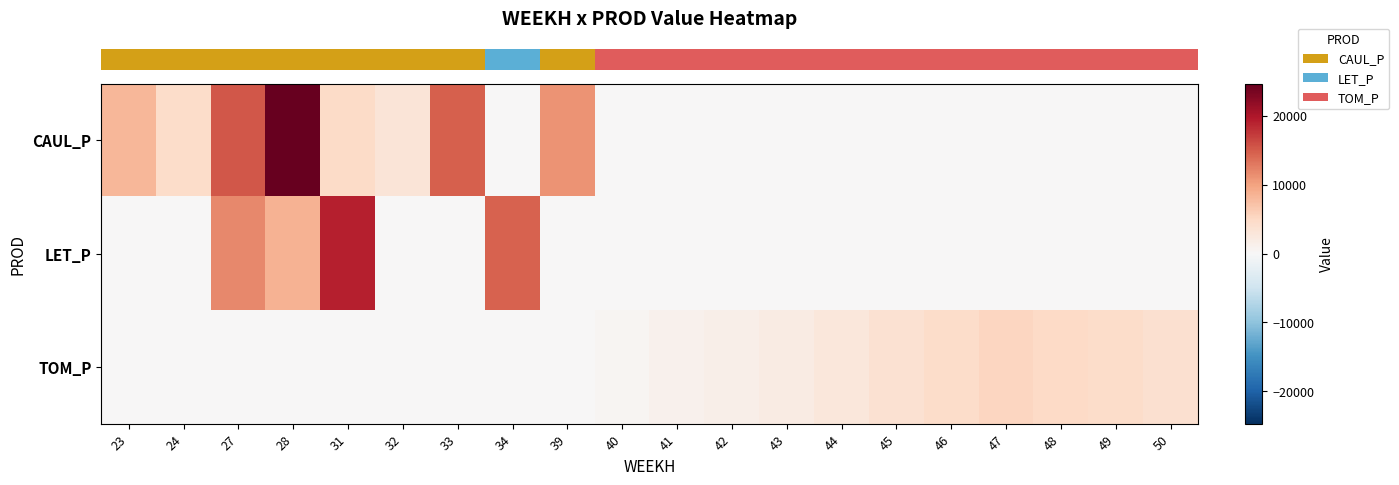

Reading left to right, extract all data points from this chart.

row_0: 23=8143.7	24=4472.5	27=15418.2	28=24716.7	31=4827.2	32=3211.0	33=14766.8	34=0.0	39=11108.7	40=0.0	41=0.0	42=0.0	43=0.0	44=0.0	45=0.0	46=0.0	47=0.0	48=0.0	49=0.0	50=0.0
row_1: 23=0.0	24=0.0	27=11787.6	28=8636.9	31=19305.9	32=0.0	33=0.0	34=14670.8	39=0.0	40=0.0	41=0.0	42=0.0	43=0.0	44=0.0	45=0.0	46=0.0	47=0.0	48=0.0	49=0.0	50=0.0
row_2: 23=0.0	24=0.0	27=0.0	28=0.0	31=0.0	32=0.0	33=0.0	34=0.0	39=0.0	40=489.2	41=978.4	42=1467.5	43=1956.7	44=2816.1	45=3675.5	46=4534.8	47=5394.2	48=5013.7	49=4449.9	50=3886.1